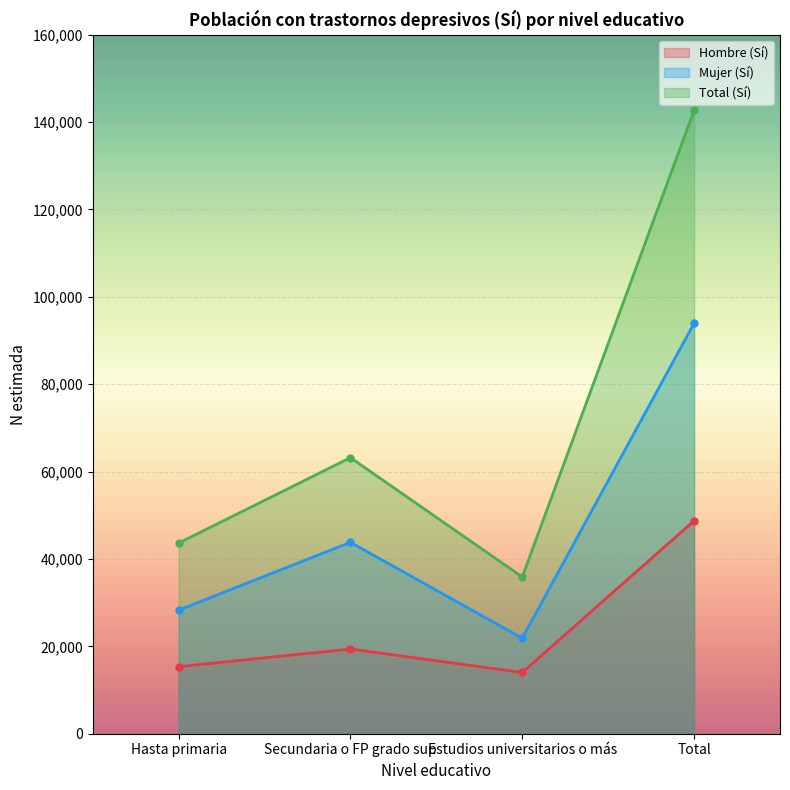

Rank the series at Estudios universitarios o más from lowest to highest value.

Hombre (Sí), Mujer (Sí), Total (Sí)